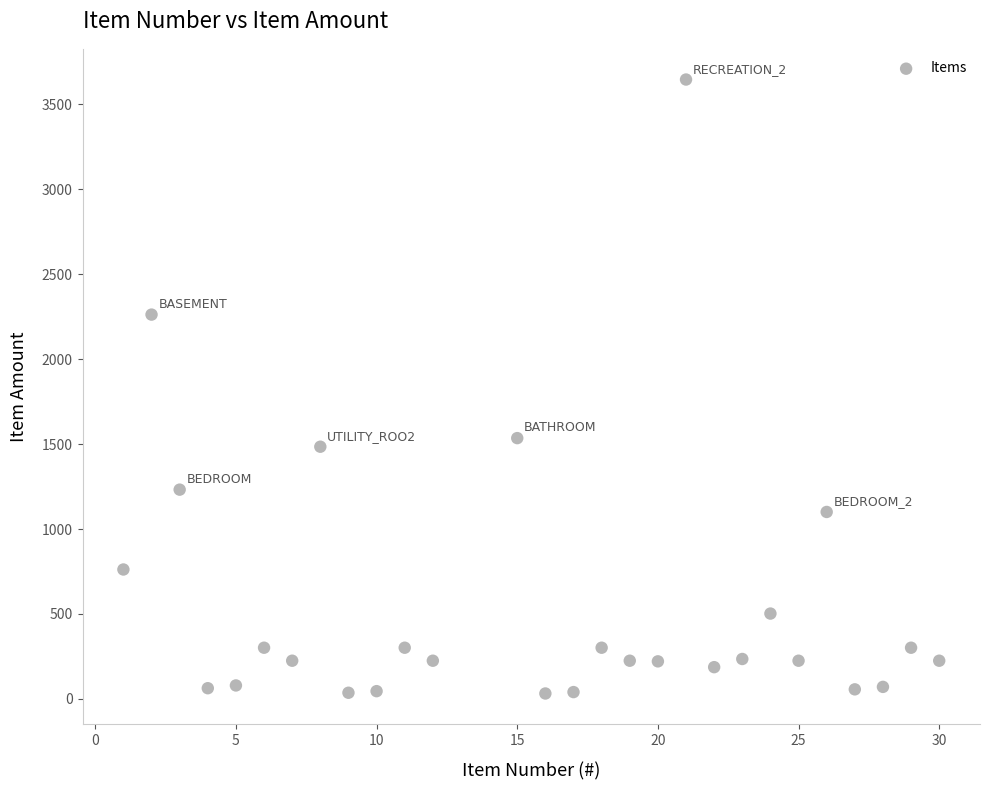

What is the range of Y values (max minus min)?

3613.3